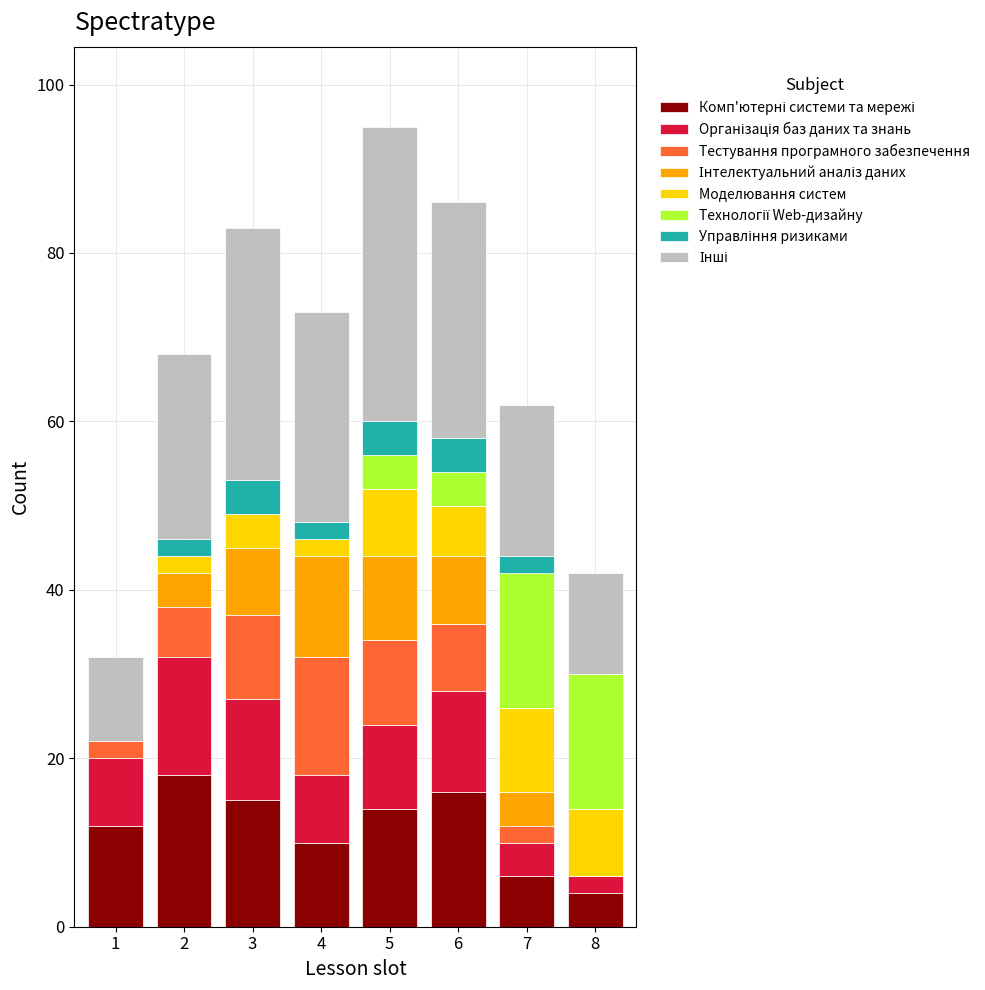

How many series are shown in this chart?

8